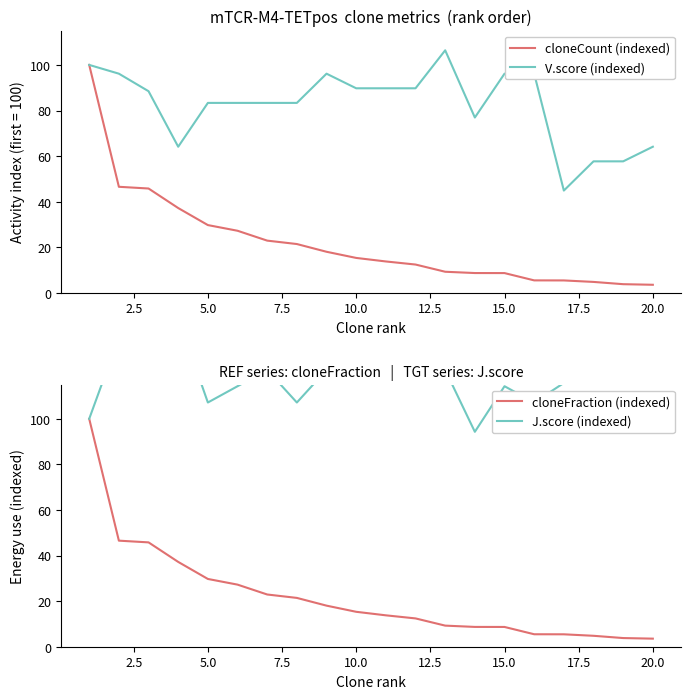

What is the highest value of the V.score (indexed) series?

106.4